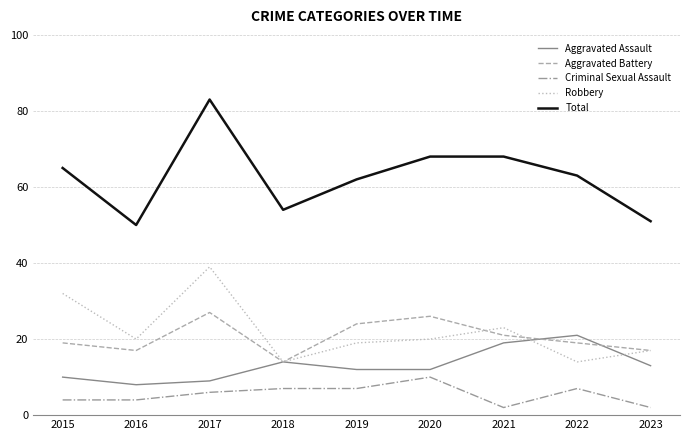

At how many categories does at least one series exceed 77?

1